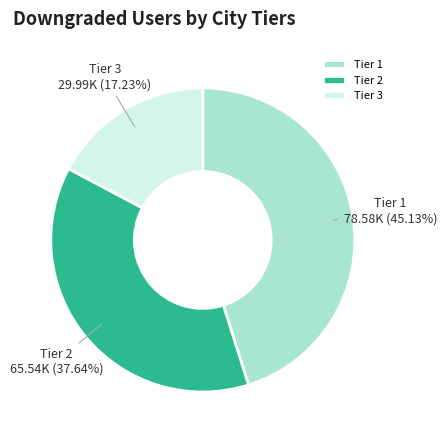

What is the smallest slice in the pie chart?

Tier 3